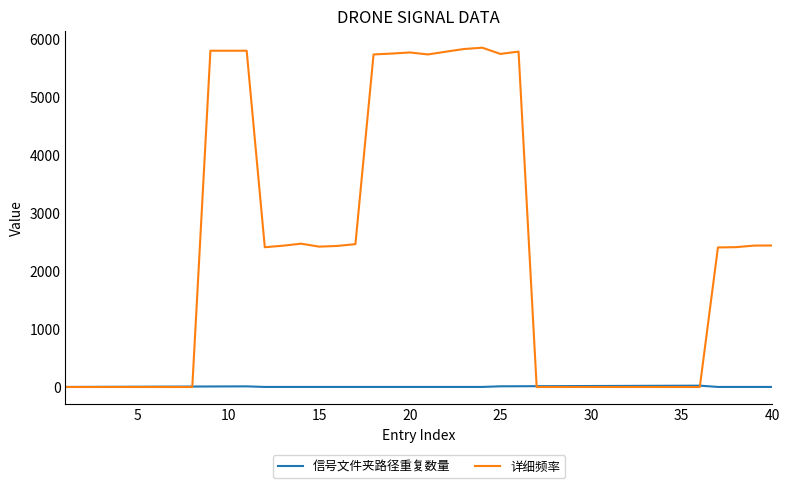

What is the greatest value displayed?

5852